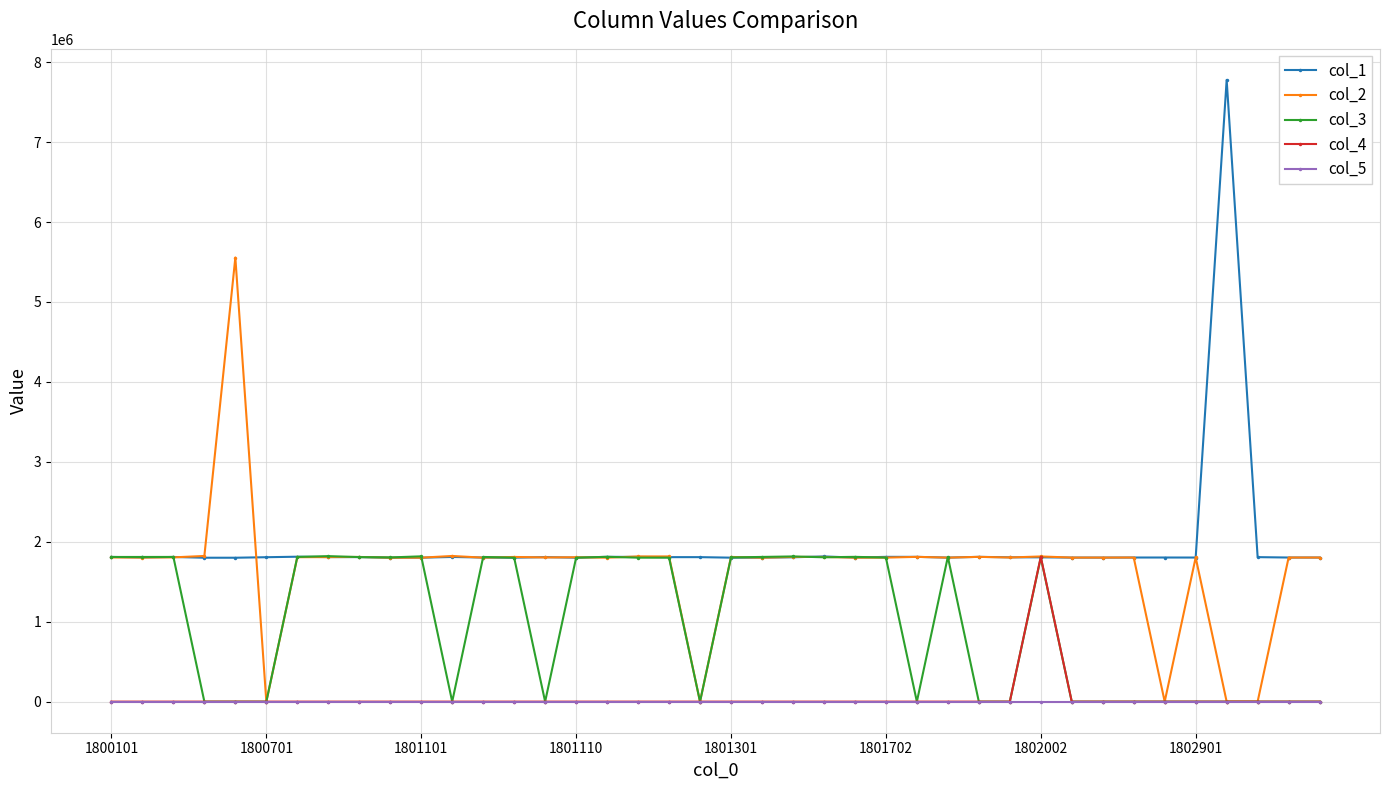

Is this an area chart (filled region under the line)?

No